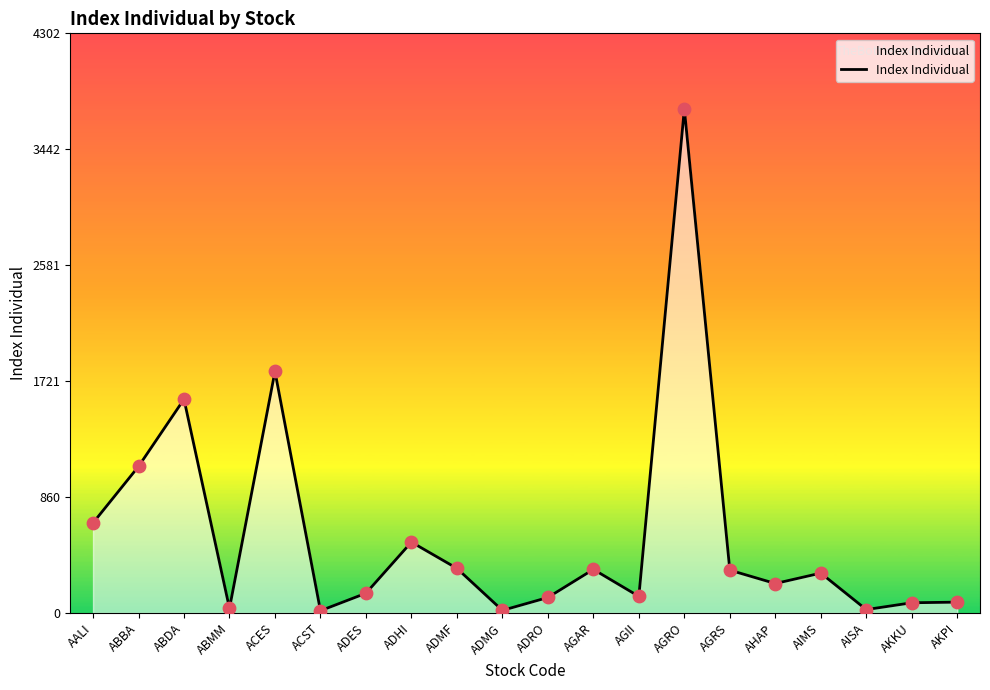

Approximately how many times larger is the value at ABDA compared to AGRO?

0.4